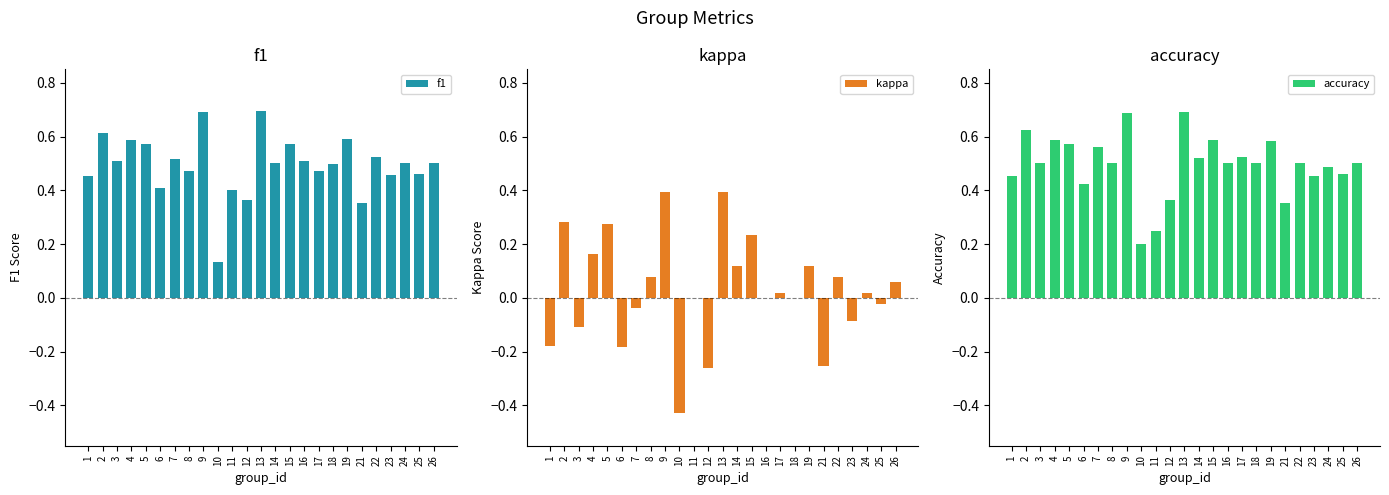

How many values in kappa are below zero?

9